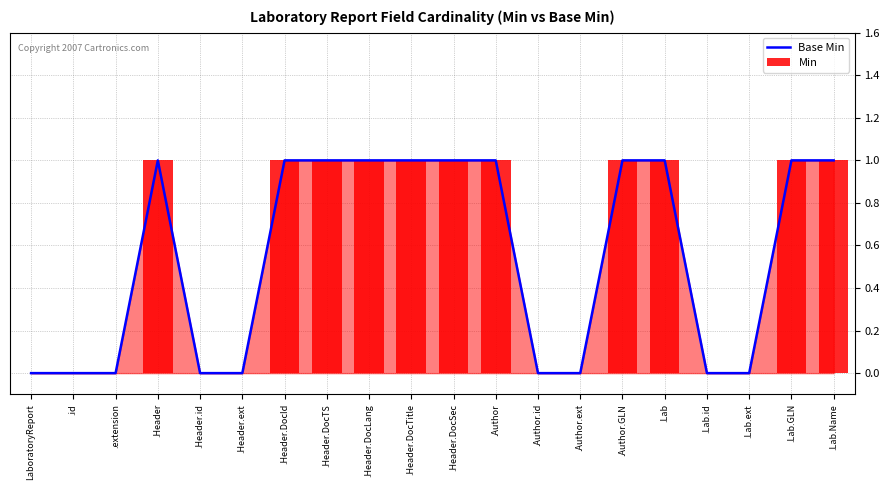

Count the Base Min values in the range 0 to 1.

20